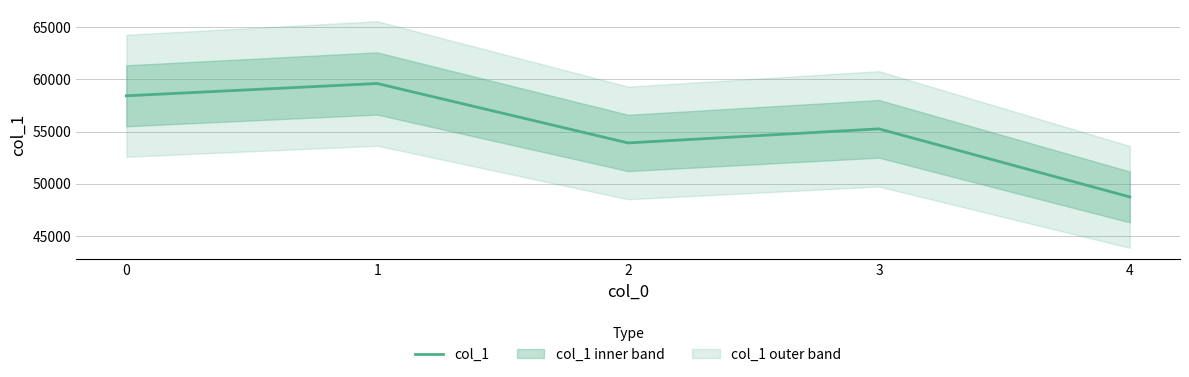

List the labels in order of value, smallest first.

4, 2, 3, 0, 1